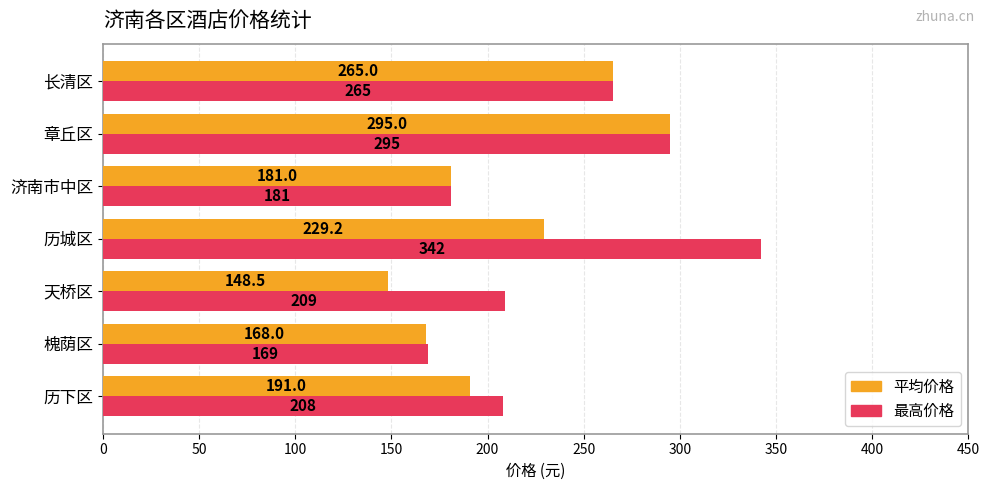

What is the difference between the maximum and minimum values in the 最高价格 series?

173.0